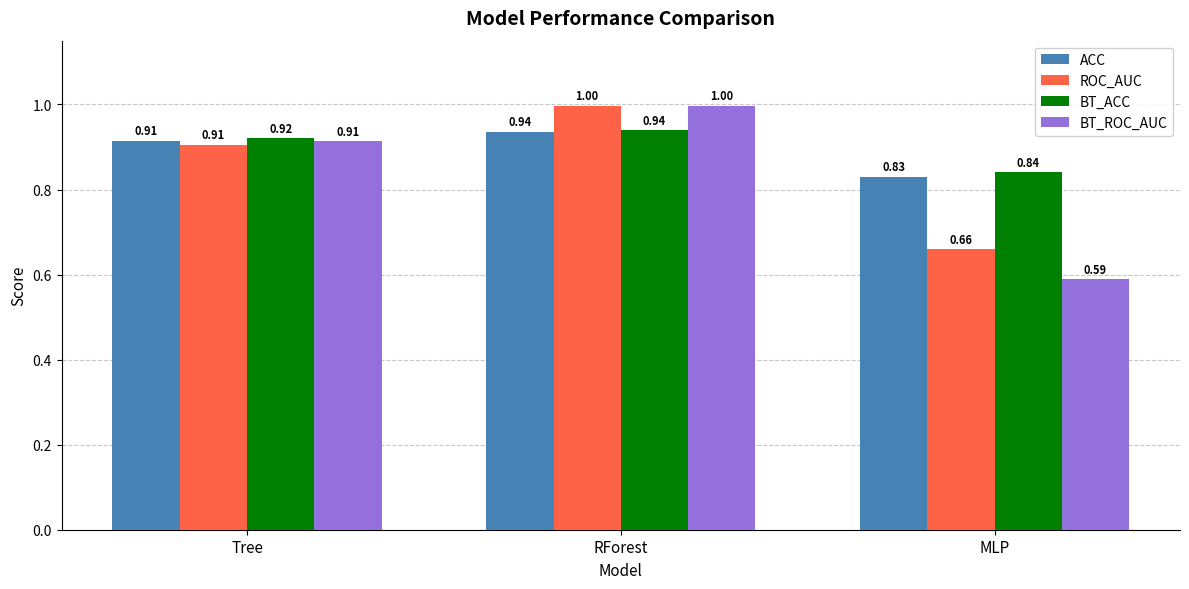

Which series has the largest total across all categories?

BT_ACC